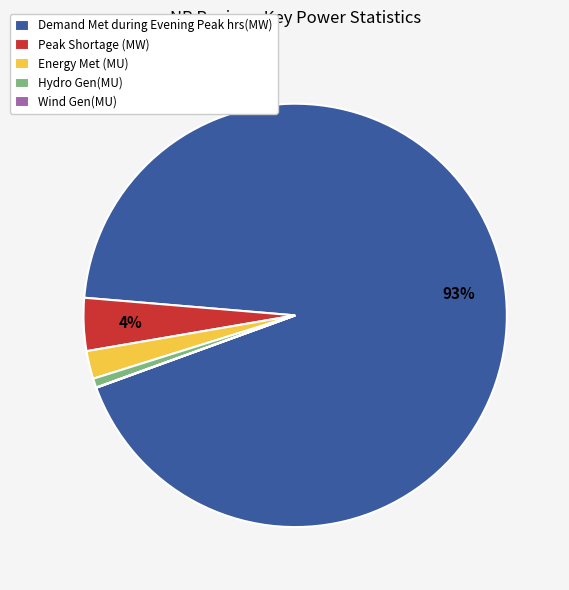

Which slice represents more than half of the pie?

Demand Met during Evening Peak hrs(MW)